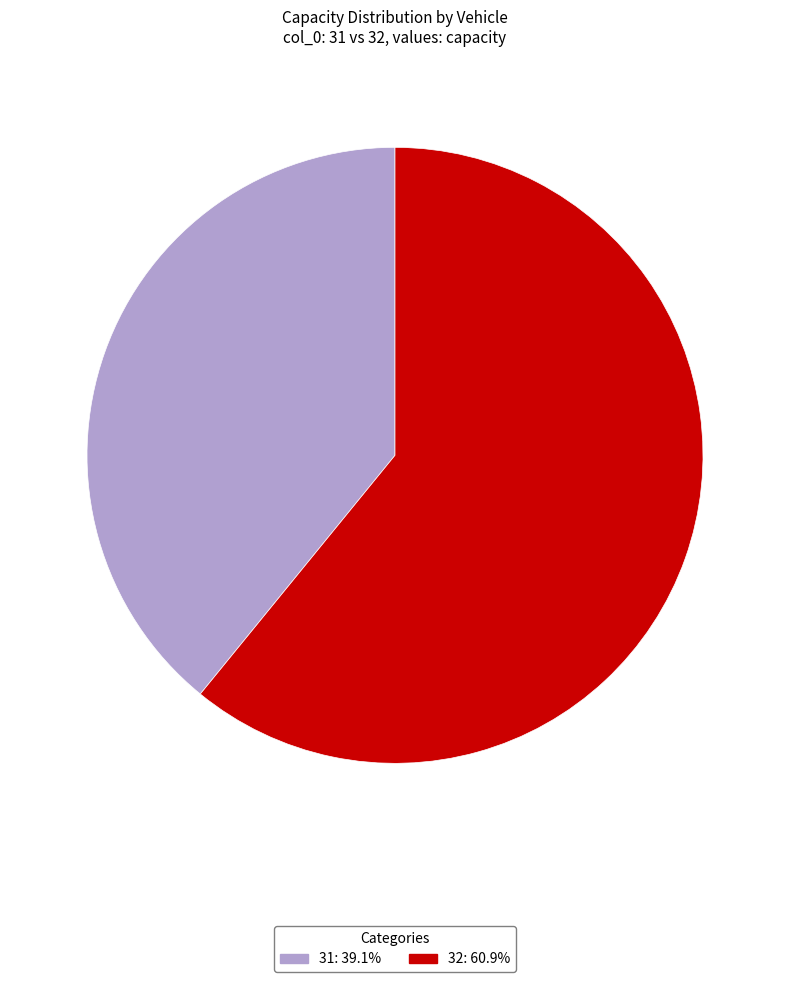

Count the number of slices in the pie.

2